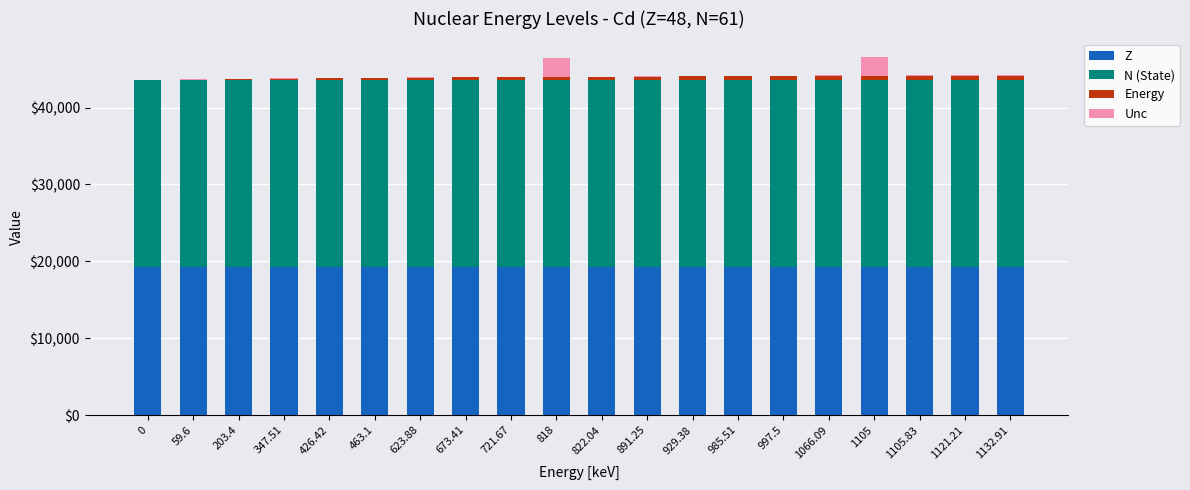

How many data points does each series have?

20